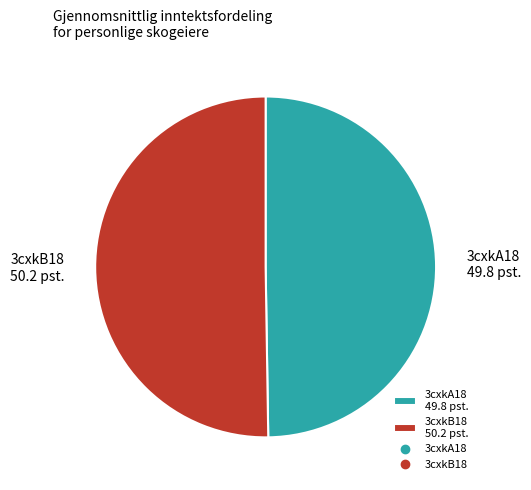

The 3cxkA18 49.8 pst. slice represents 40% of the pie. True or false?

False